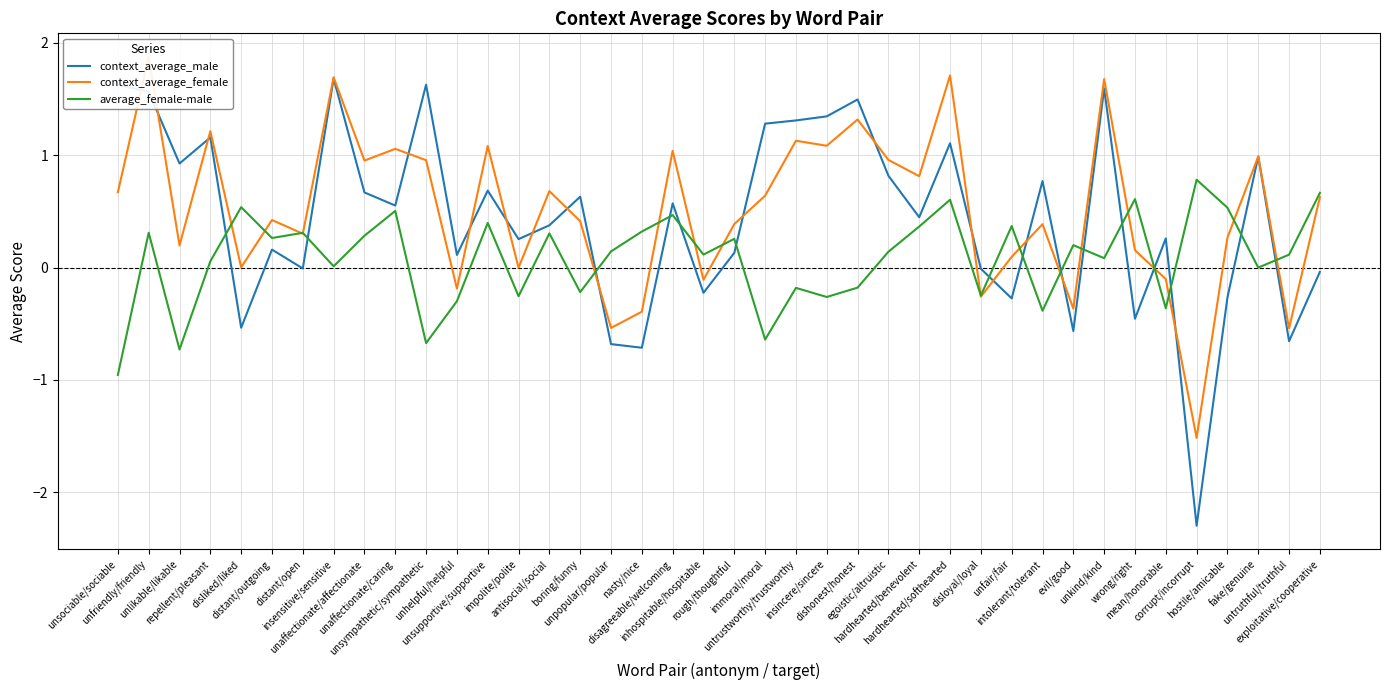

True or false: context_average_male has more than 1 interior local peaks.

True